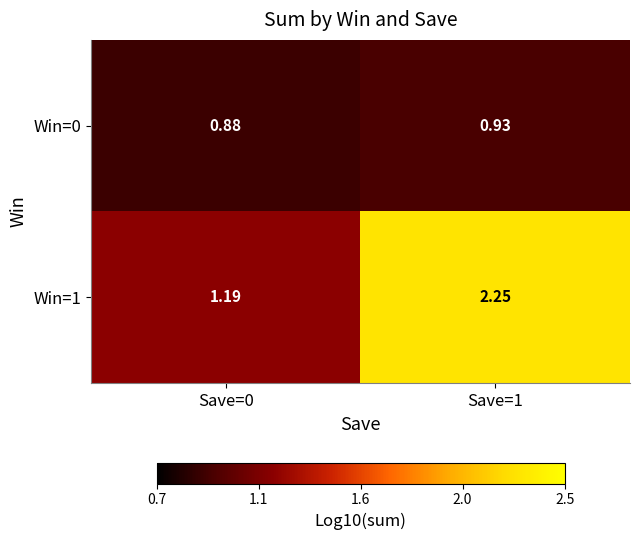

How many series are shown in this chart?

2